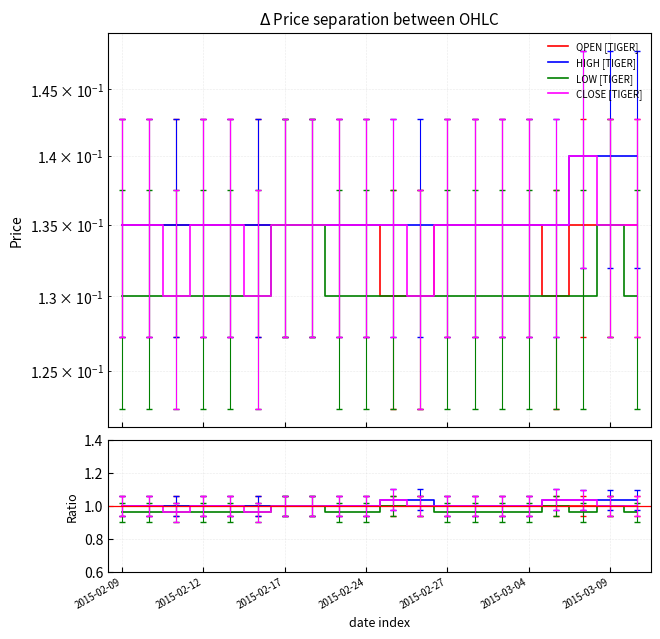

What position from the right is 2015-02-18?

13